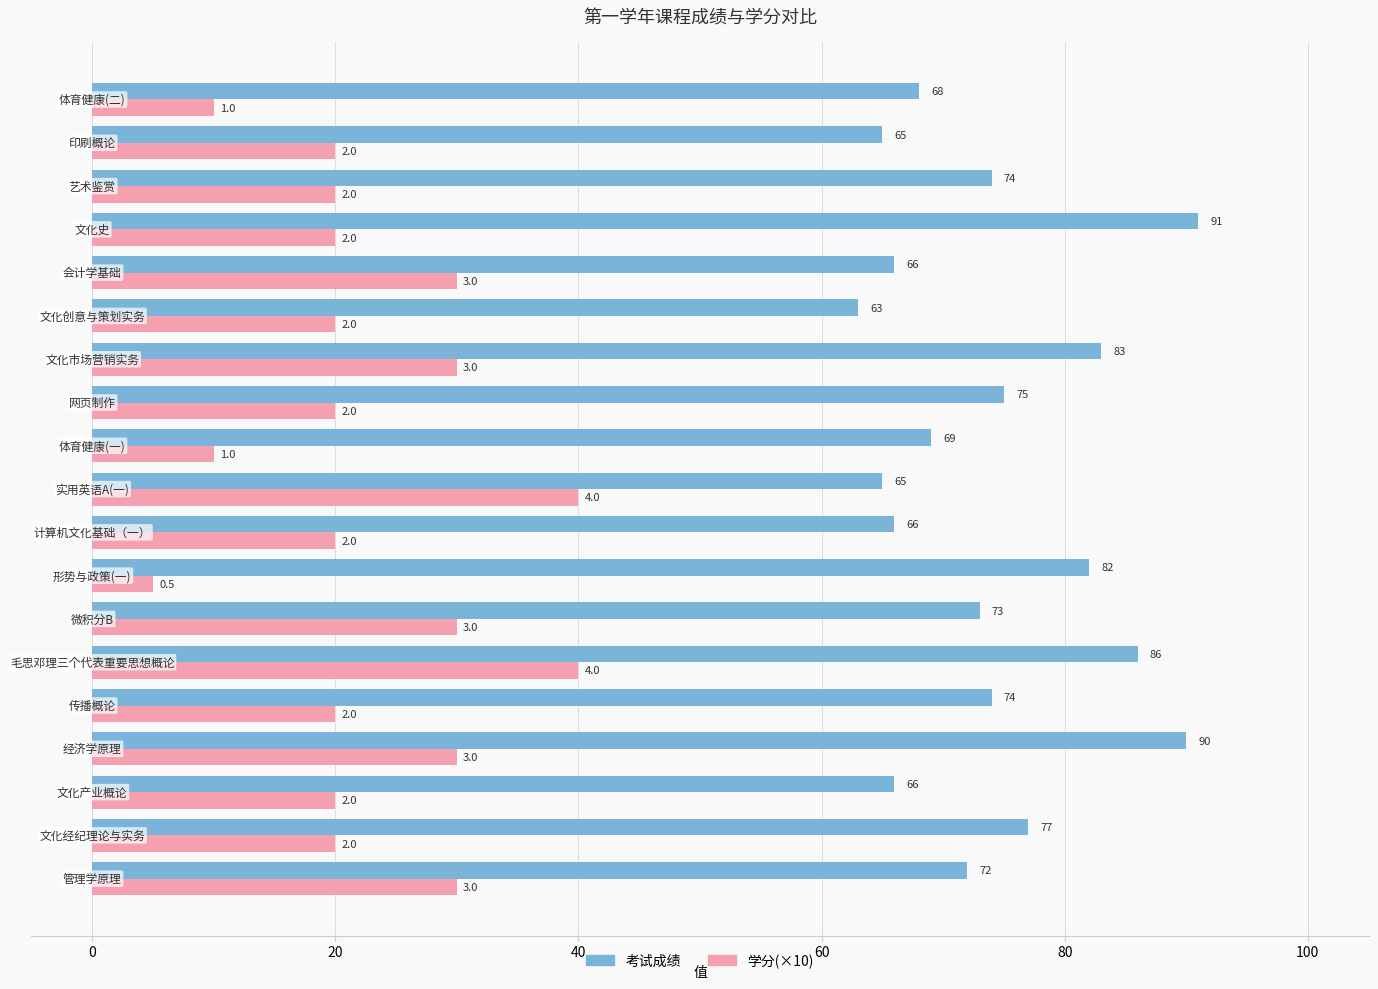

What is the sum of all 学分(×10) values?

435